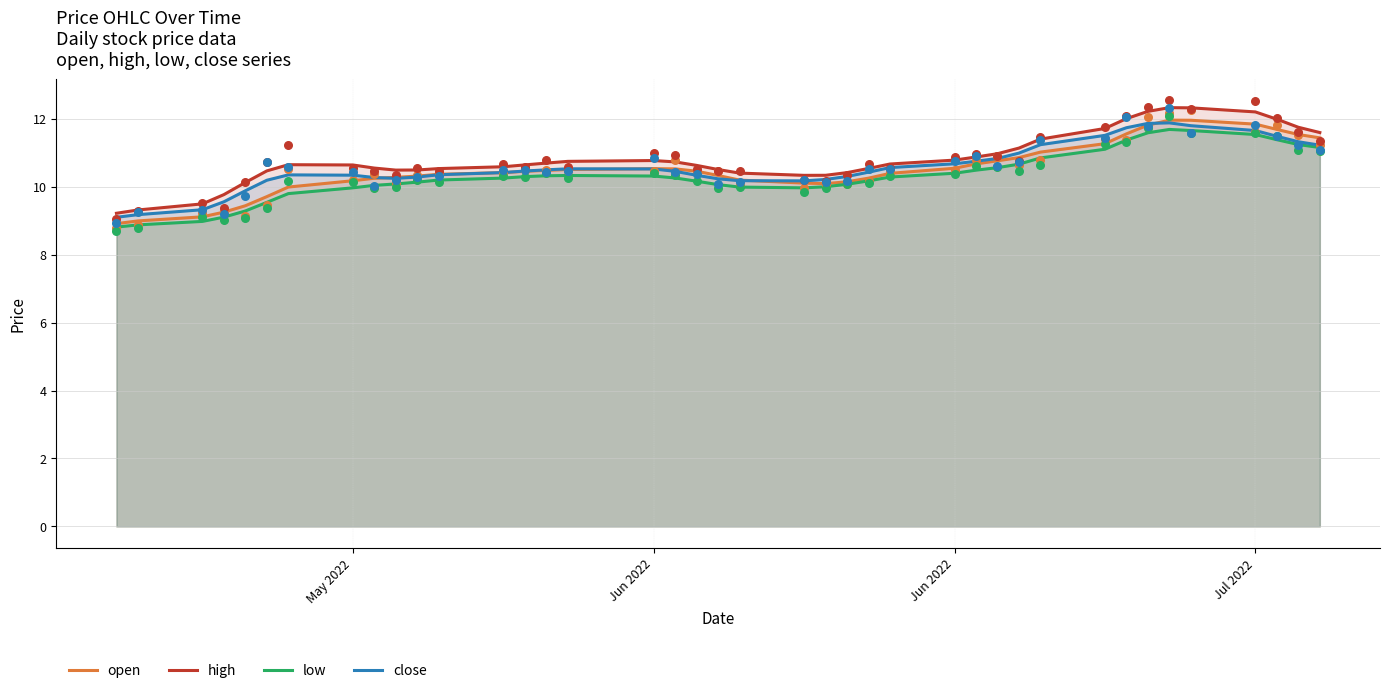

Which series has the largest Y range (max minus min)?

high